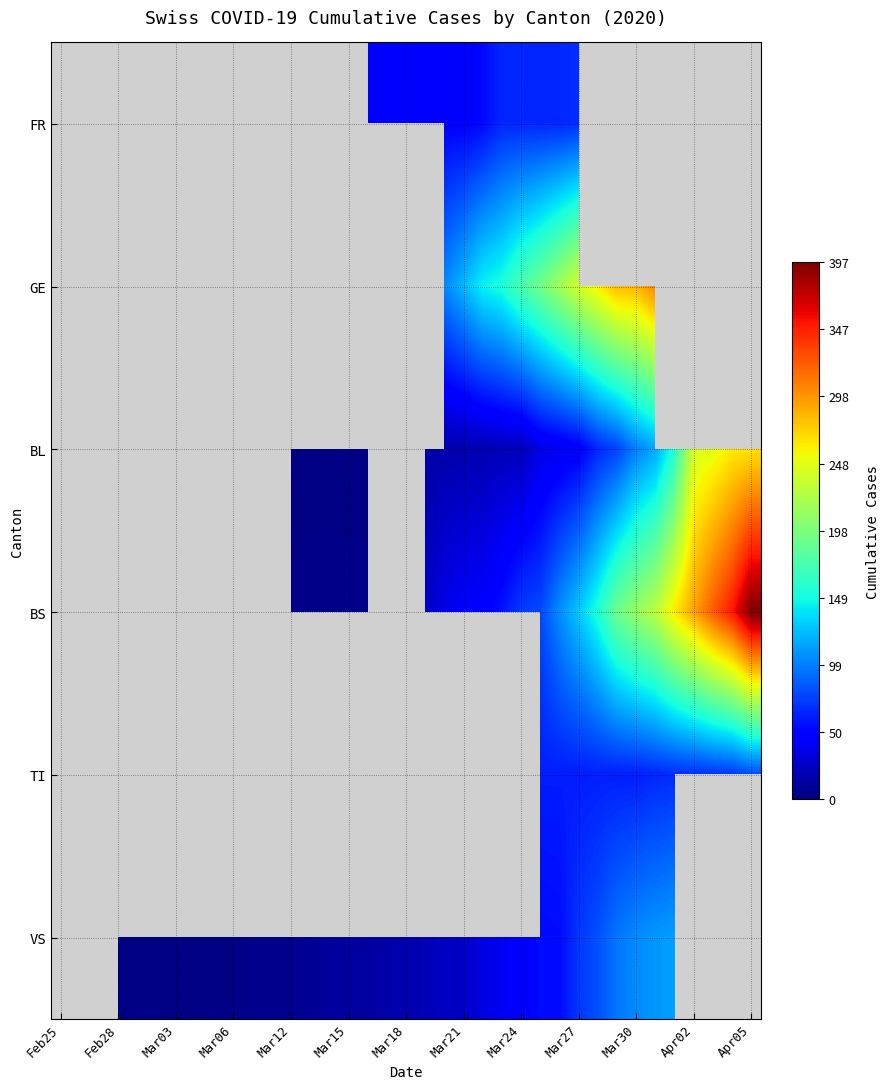

Which has a higher value, 17 or 13?

13